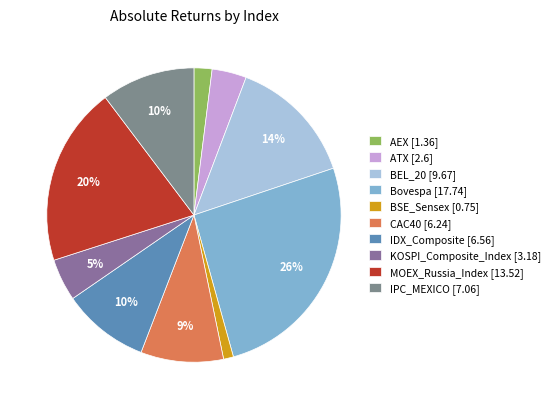

Is it true that BSE_Sensex is 1% of the pie?

True